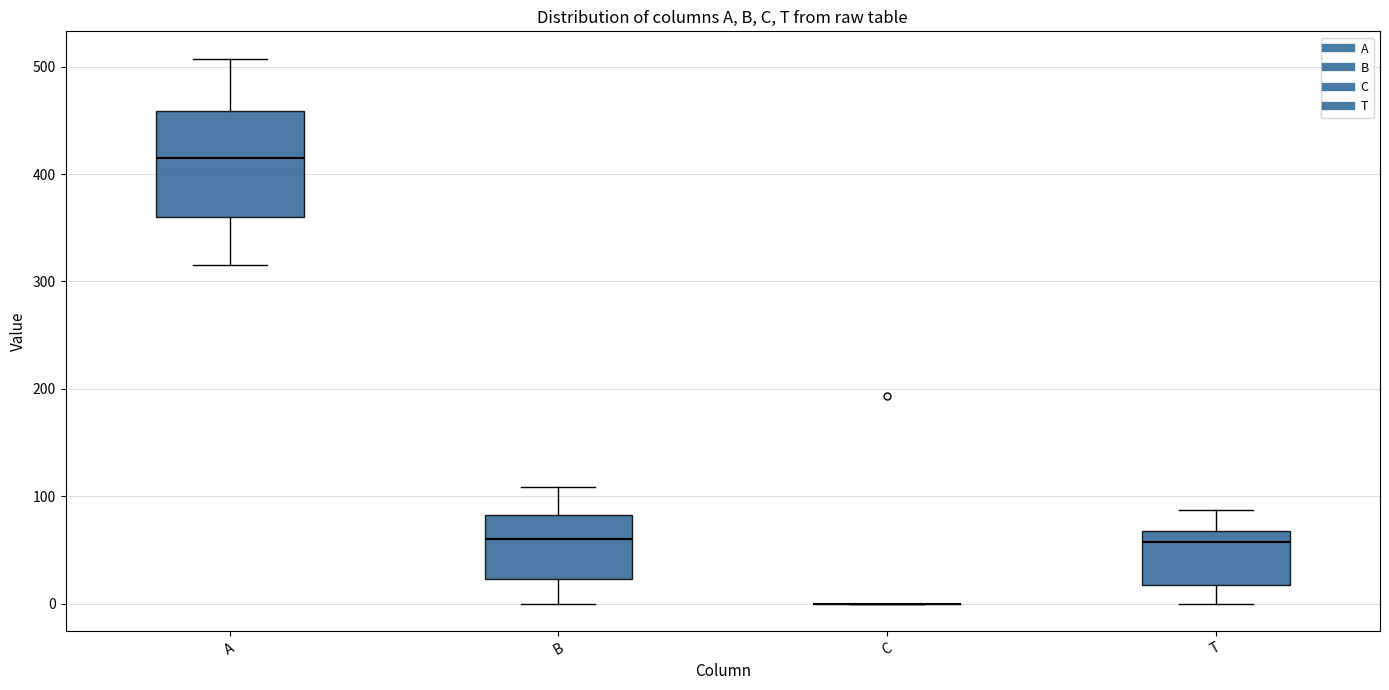

Where does the upper whisker of the box for T end on the y-axis? The values are not printed on the chart, so give them approximately, as read against the axis.

90